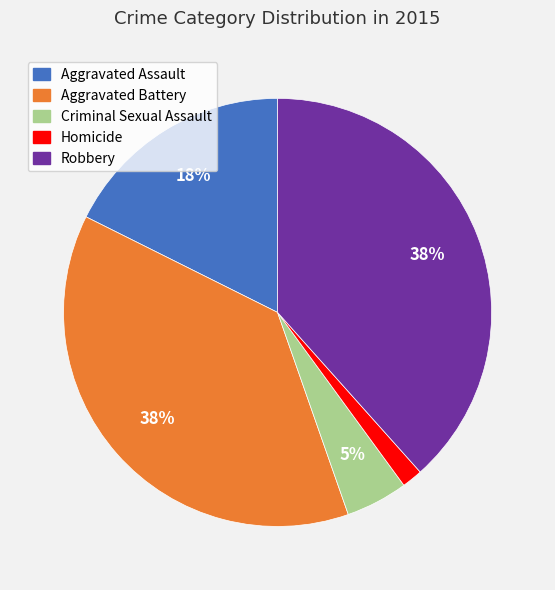

To the nearest percent, what portion does Aggravated Assault represent?

18%